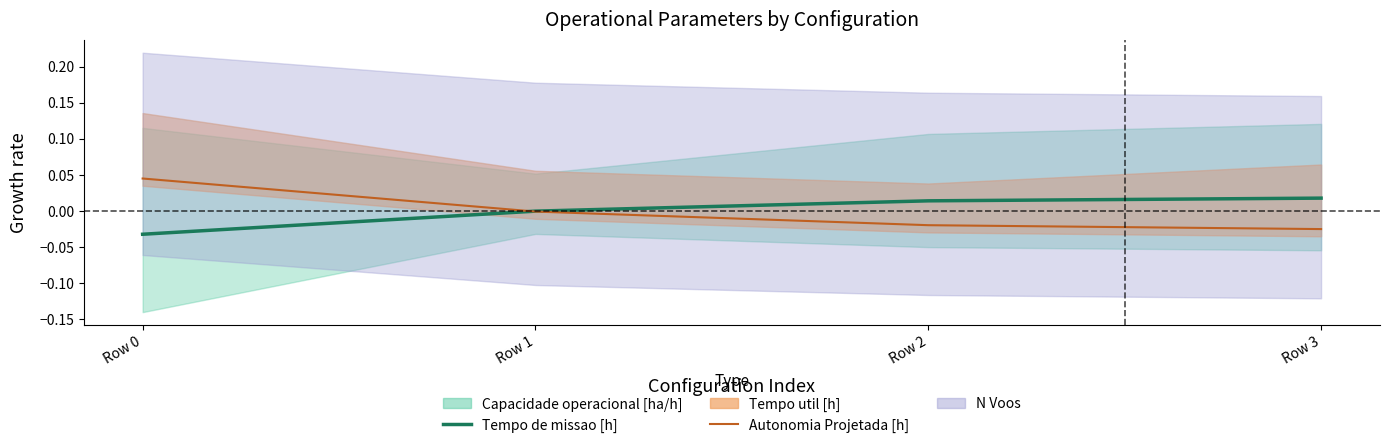

How many negative values does the Autonomia Projetada [h] series have?

3